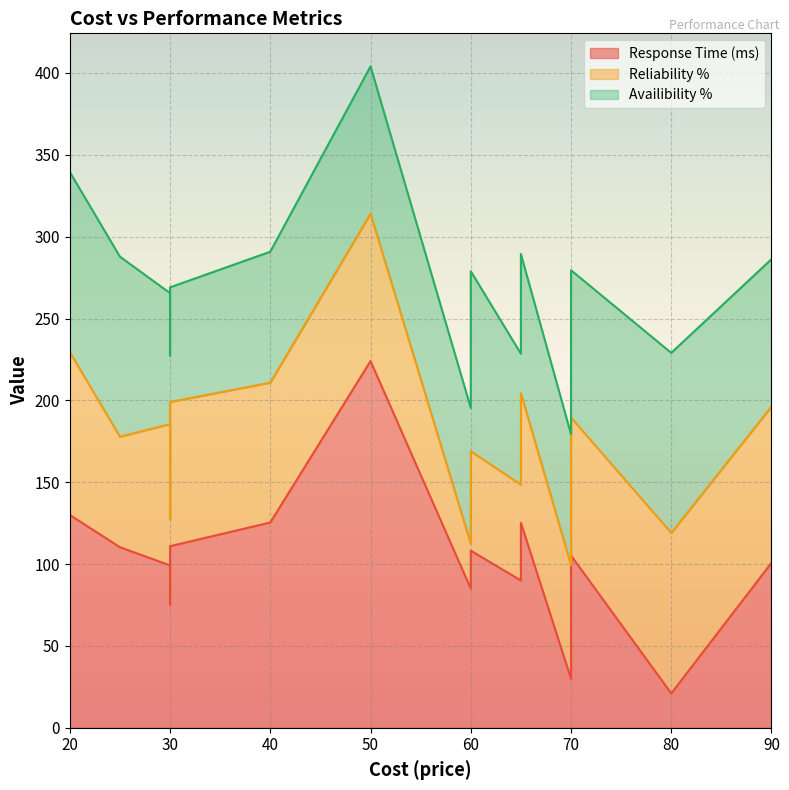

At how many categories does at least one series exceed 200?

1